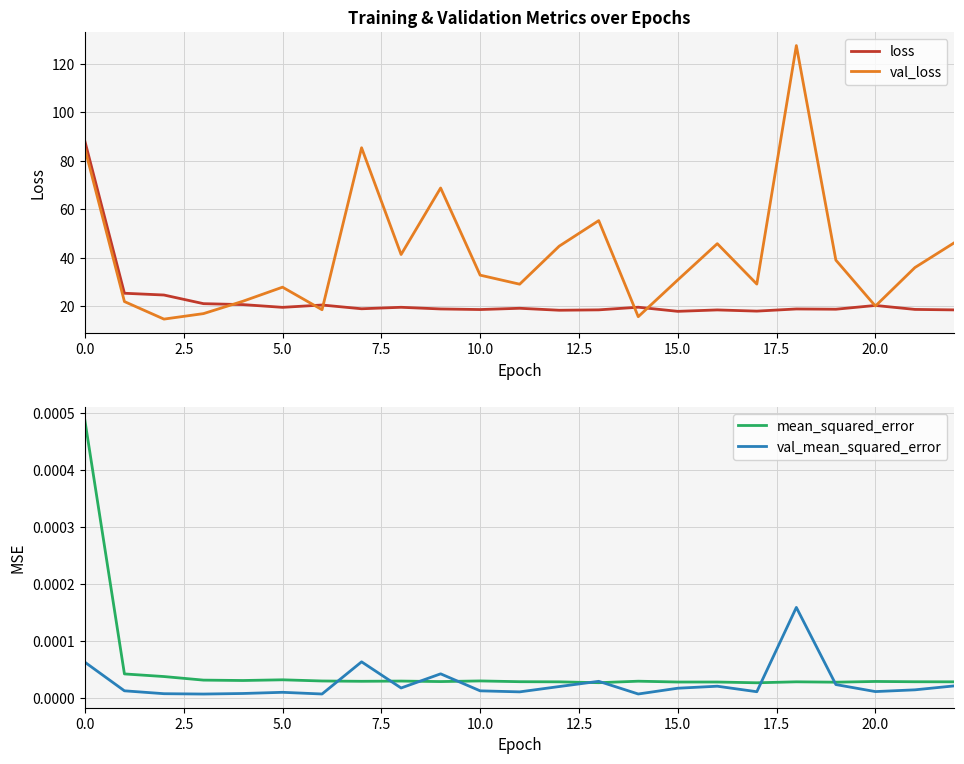

What is the lowest value of the loss series?

17.9